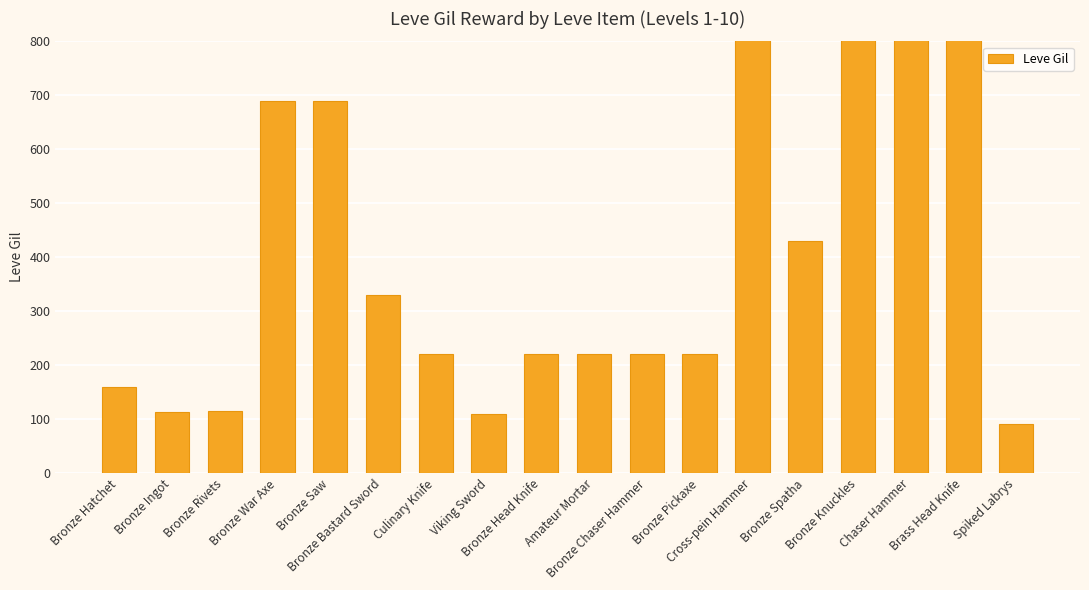

What is the greatest value displayed?

990